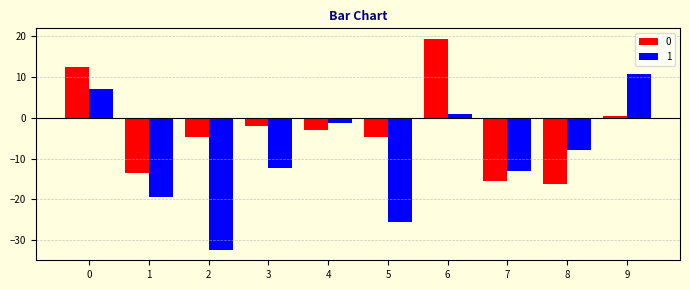

Rank the series by their average value, from highest to lowest.

0, 1